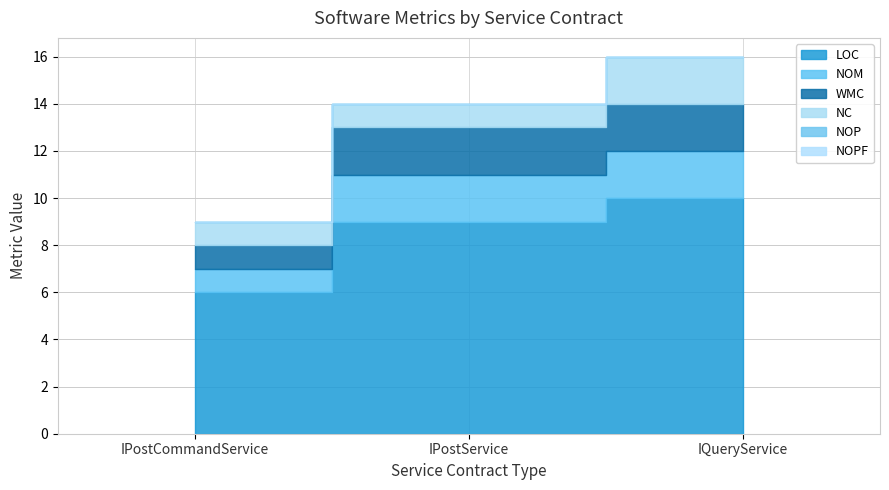

How many data points in NC are above 1?

1